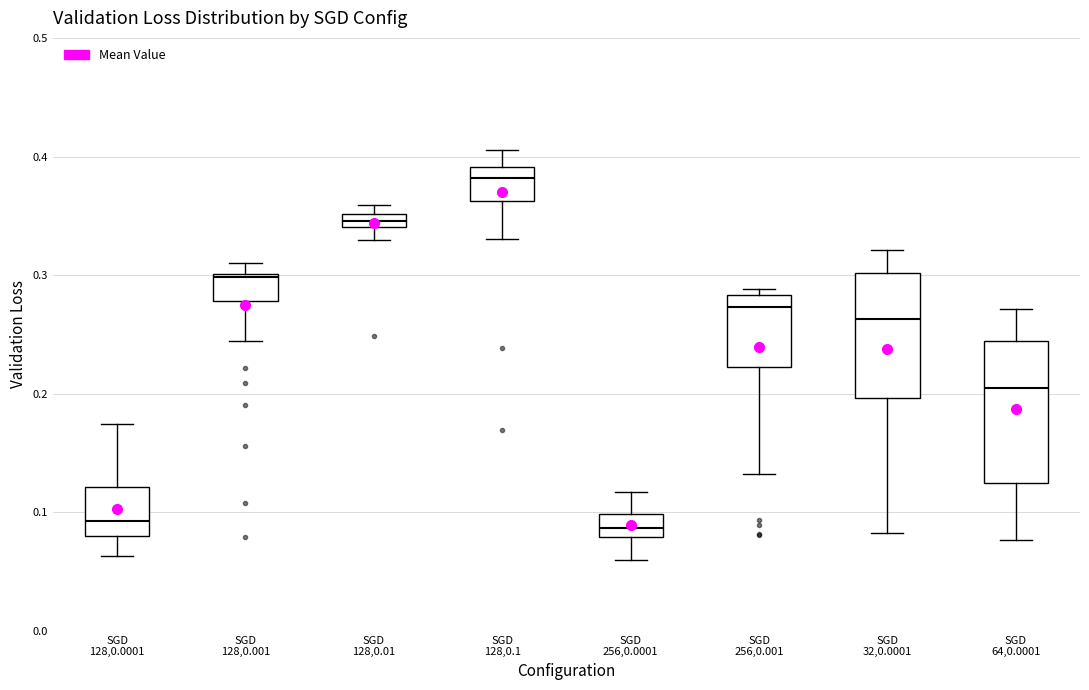

Where is the lower edge of the box for SGD 64,0.0001 on the y-axis? The values are not printed on the chart, so give them approximately, as read against the axis.

0.12